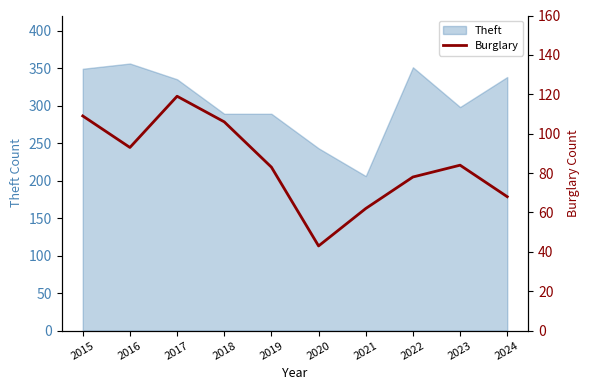

Reading left to right, extract all data points from this chart.

2015=109	2016=93	2017=119	2018=106	2019=83	2020=43	2021=62	2022=78	2023=84	2024=68